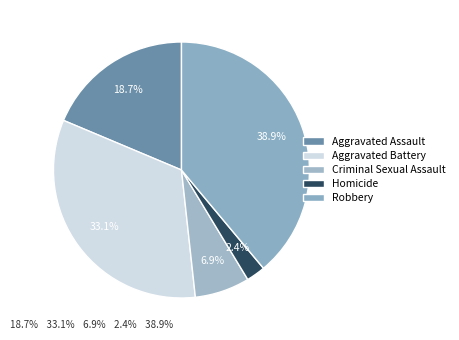

How many slices are in this pie chart?

5